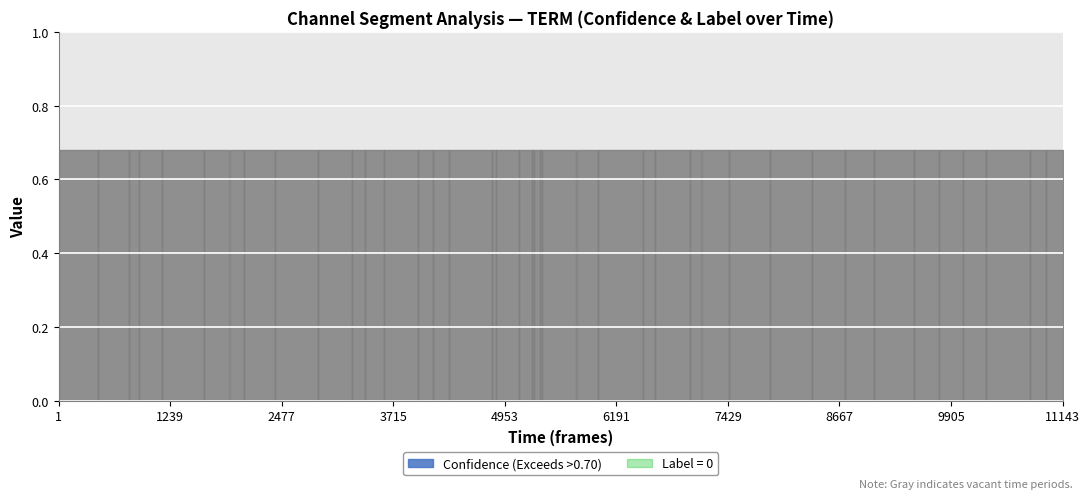

The confidence series shows 0.9 at 7. True or false?

False